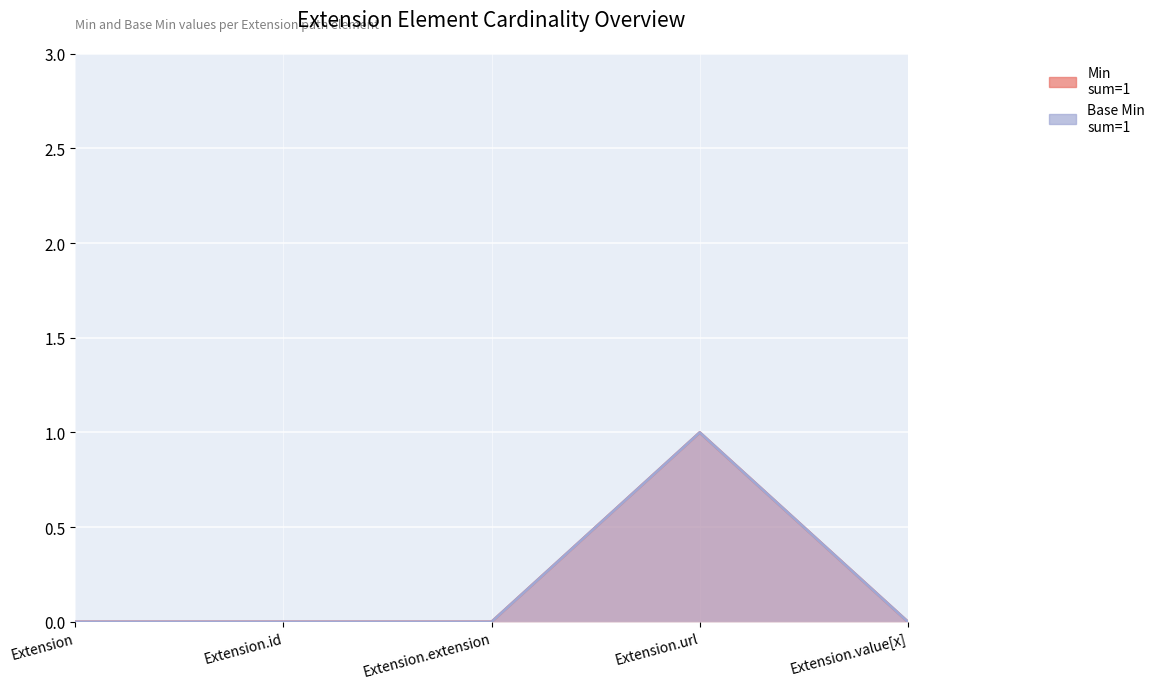

How many values in Base Min are above zero?

1